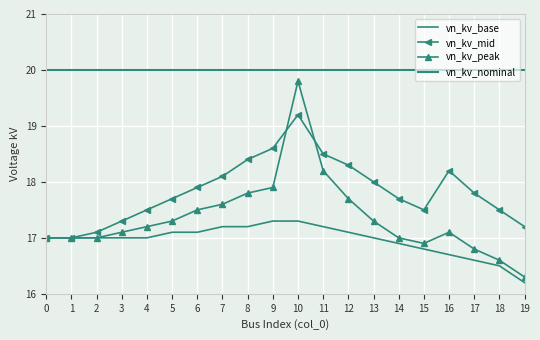

What is the average value of the vn_kv_base series?

17.0